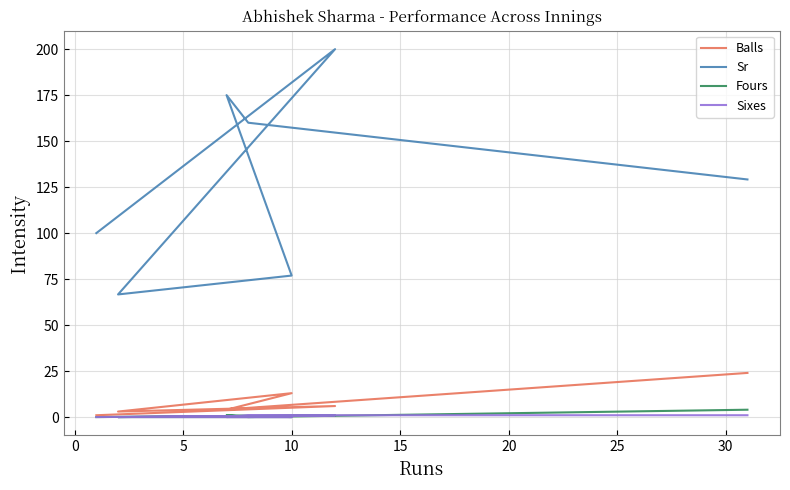

How many interior local valleys does the Fours series have?

1